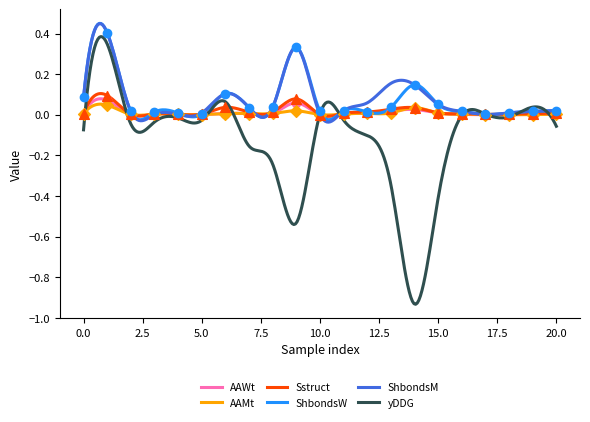

Which series contains the highest Y value?

ShbondsW